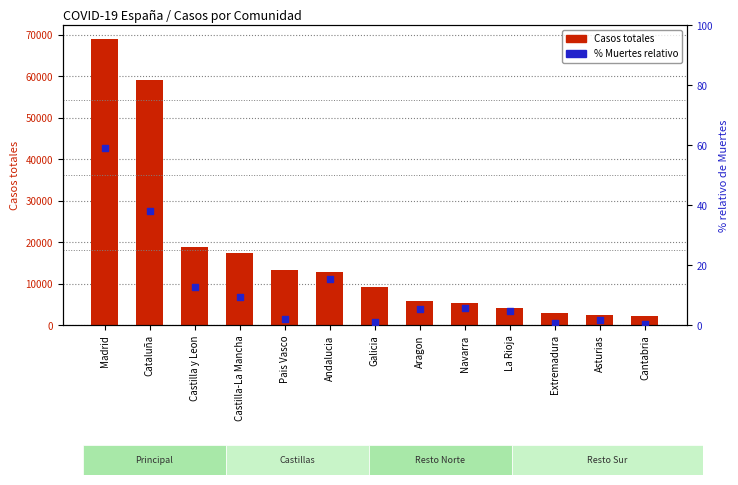

Which series has the largest Y range (max minus min)?

Casos totales